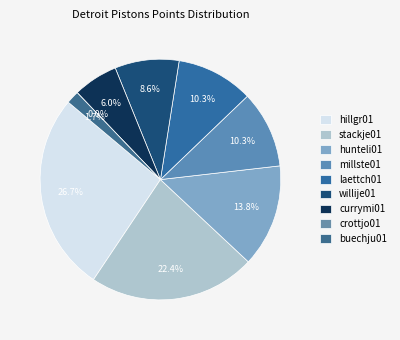

Is stackje01 the majority of the pie?

No